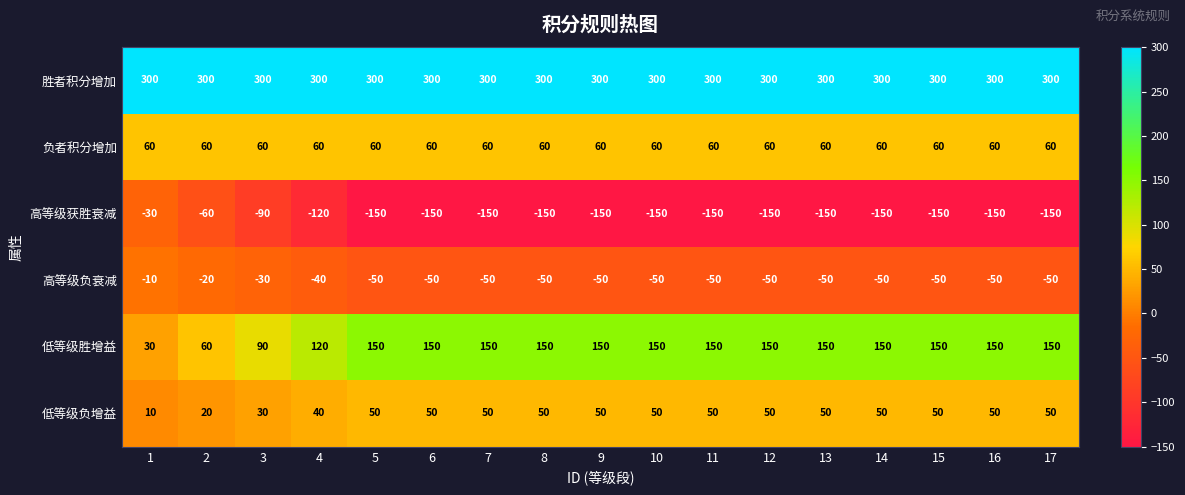

Which series has the largest total across all categories?

胜者积分增加